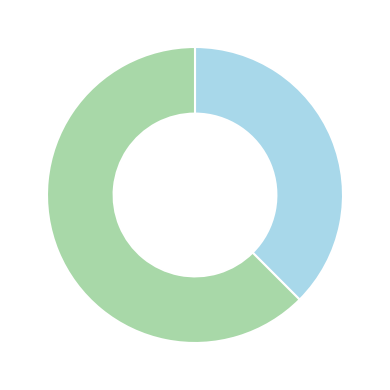

Is there any slice that represents more than half of the pie?

Yes